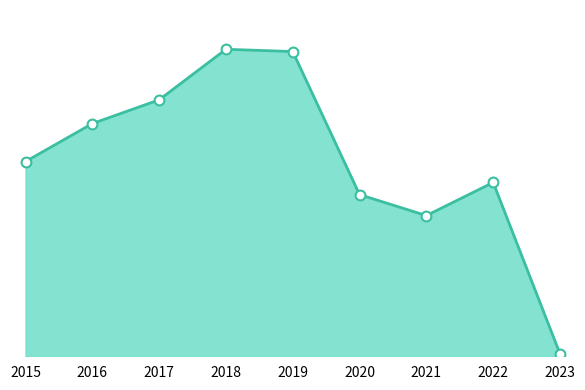

What is the change in value from 2017 to 2020?

-958